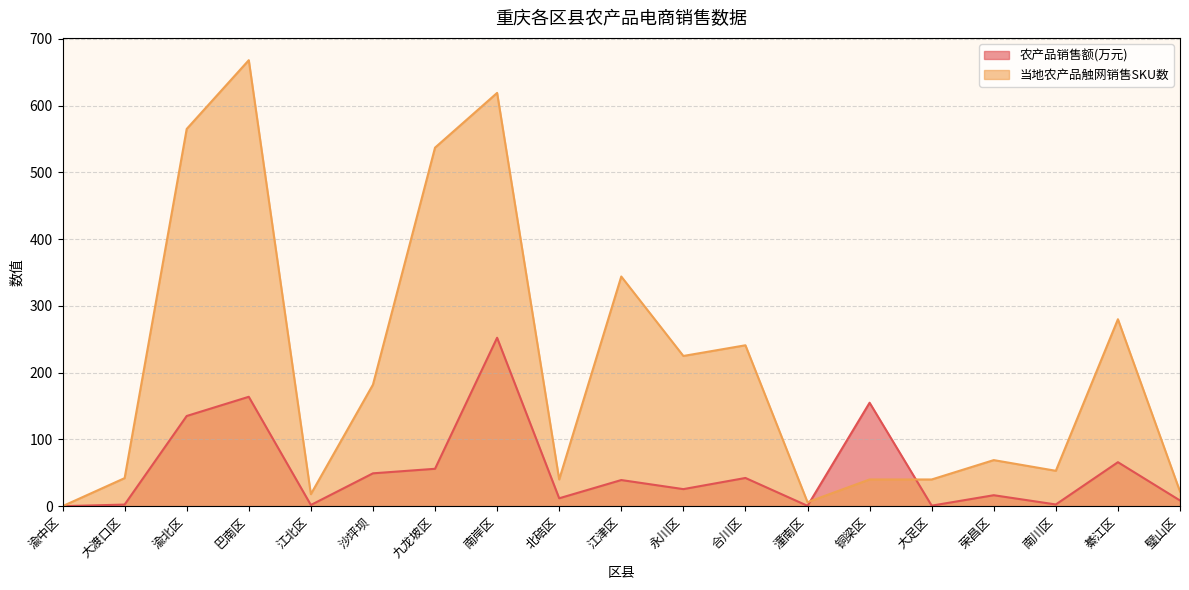

True or false: 当地农产品触网销售SKU数 has a value of 53.2 at 北碚区.

False